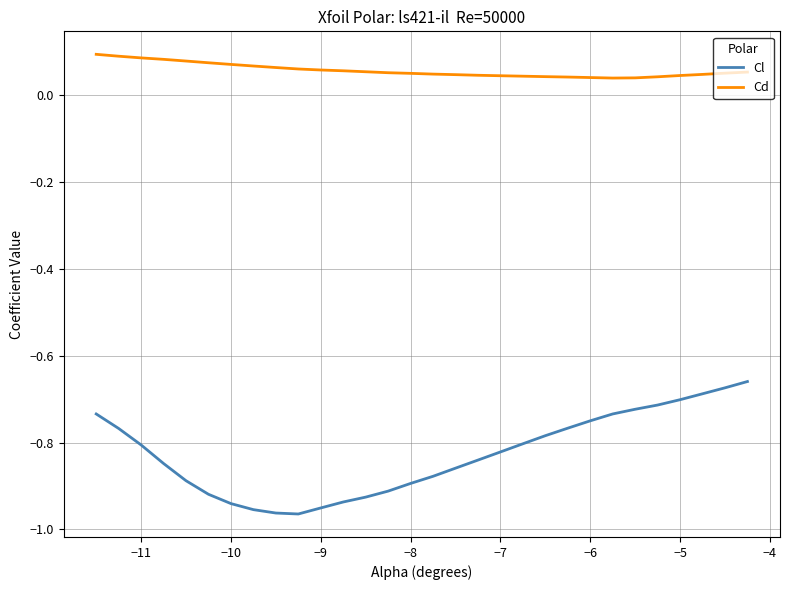

True or false: Cd and Cl cross at least once.

False